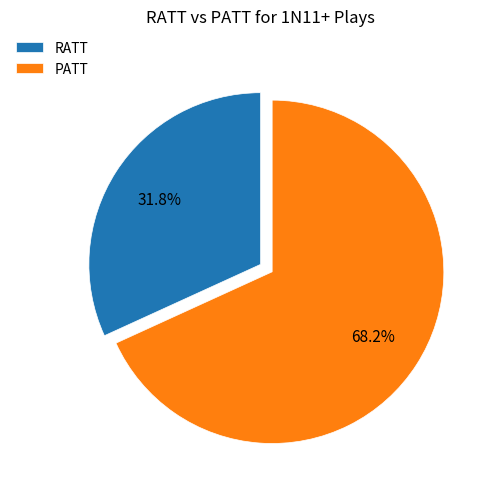

To the nearest percent, what portion does RATT represent?

32%